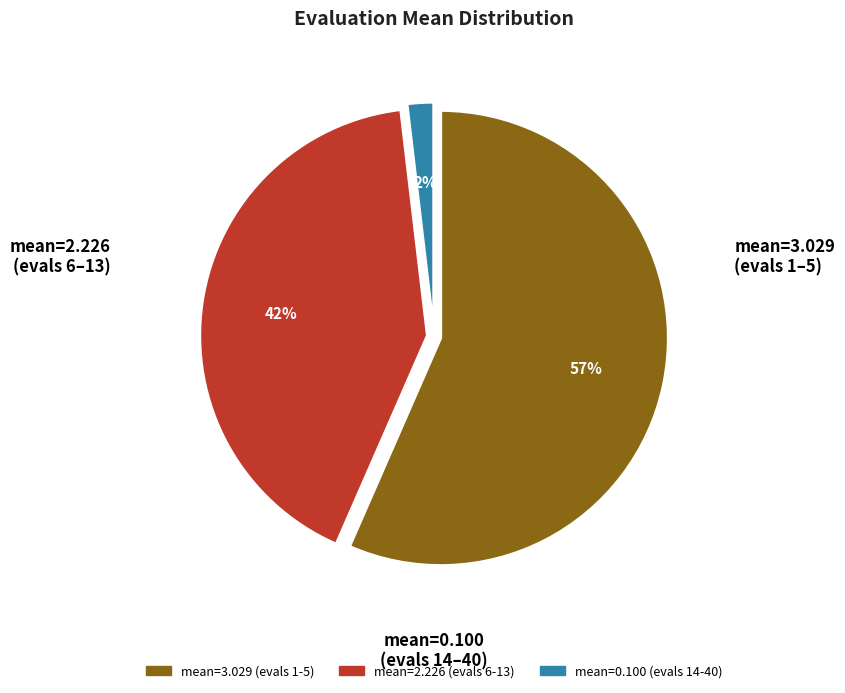

What percentage is the mean=0.100 (evals 14-40) slice, to the nearest percent?

2%